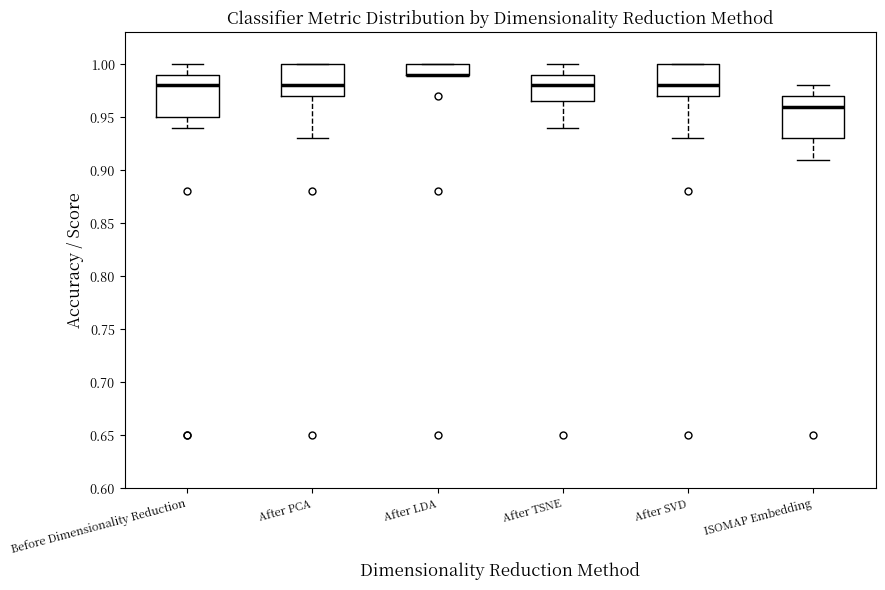

Reading left to right, transcribe this box plot: for each box, give where its median line is, the range the box spans, and where its two whiskers end, as read against the y-axis. The values are not printed on the chart, so give them approximately, as read against the axis.

Before Dimensionality Reduction: median 0.980, box 0.950 to 0.990, whiskers 0.940 to 1.000
After PCA: median 0.980, box 0.970 to 1.000, whiskers 0.930 to 1.000
After LDA: median 0.990 (drawn on the box's lower edge), box 0.990 to 1.000, whiskers 0.990 to 1.000
After TSNE: median 0.980, box 0.965 to 0.990, whiskers 0.940 to 1.000
After SVD: median 0.980, box 0.970 to 1.000, whiskers 0.930 to 1.000
ISOMAP Embedding: median 0.960, box 0.930 to 0.970, whiskers 0.910 to 0.980